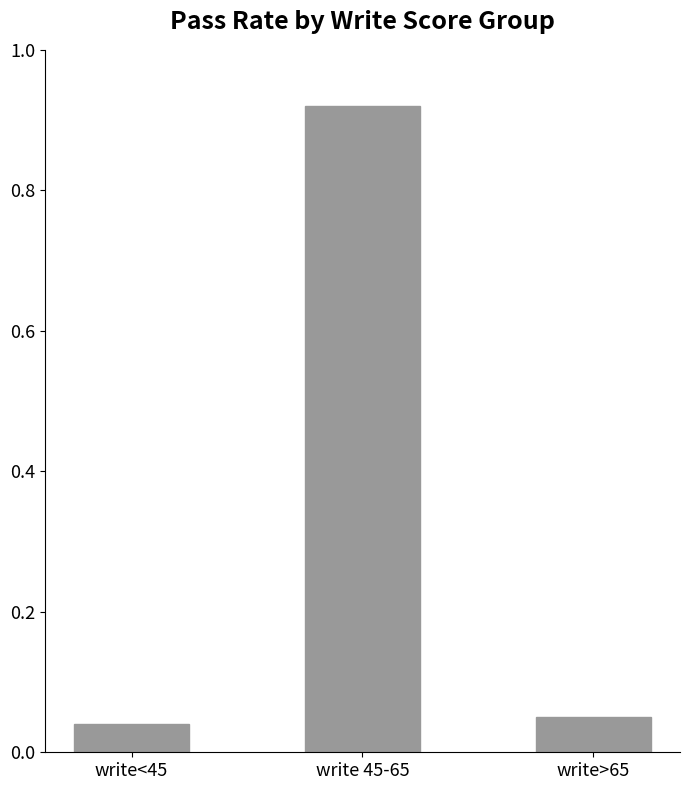

Which has a higher value, write<45 or write 45-65?

write 45-65